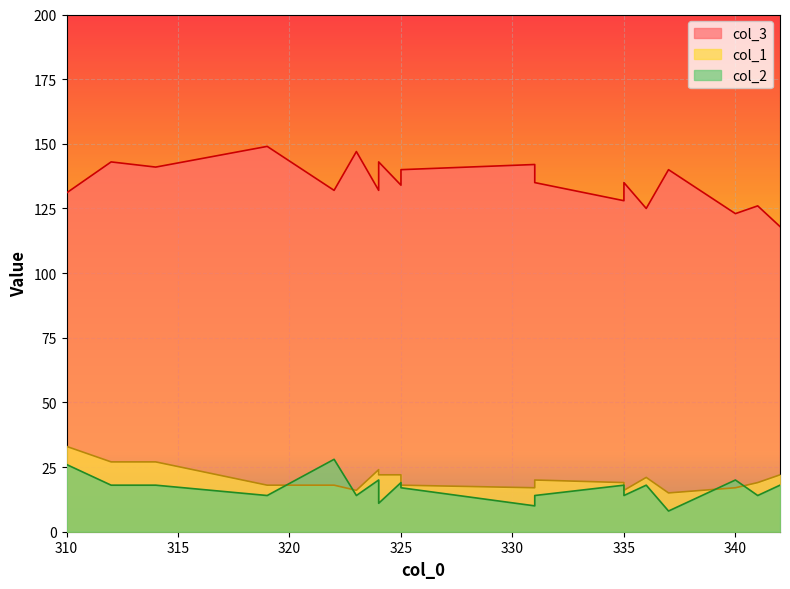

At how many categories does at least one series exceed 109?

19